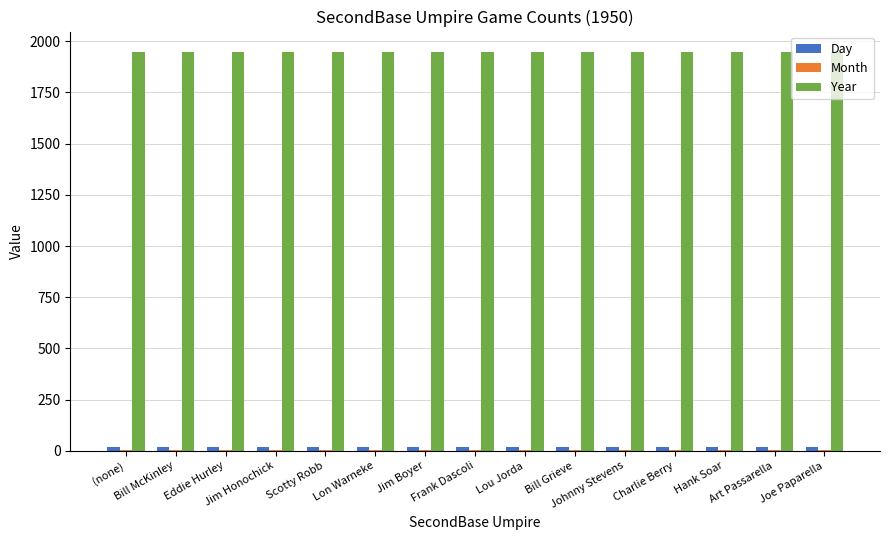

What is the greatest value displayed?

1950